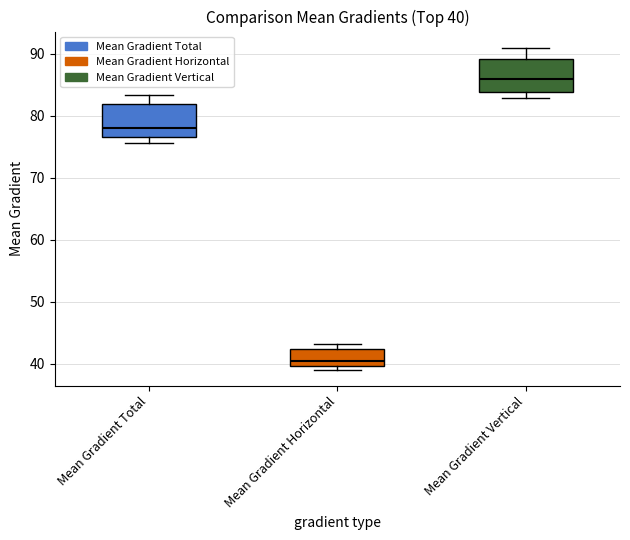

Which box's median line is the lowest?

Mean Gradient Horizontal